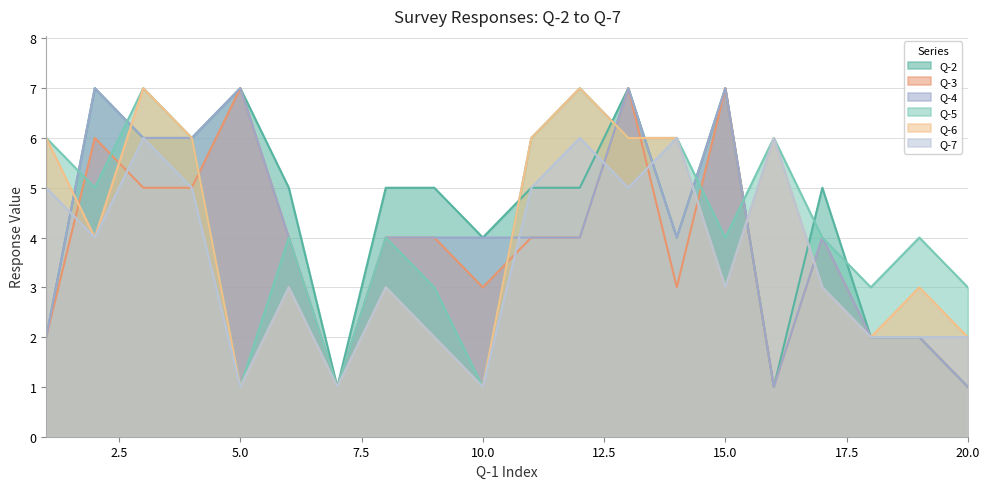

True or false: Q-7 and Q-5 cross at least once.

False